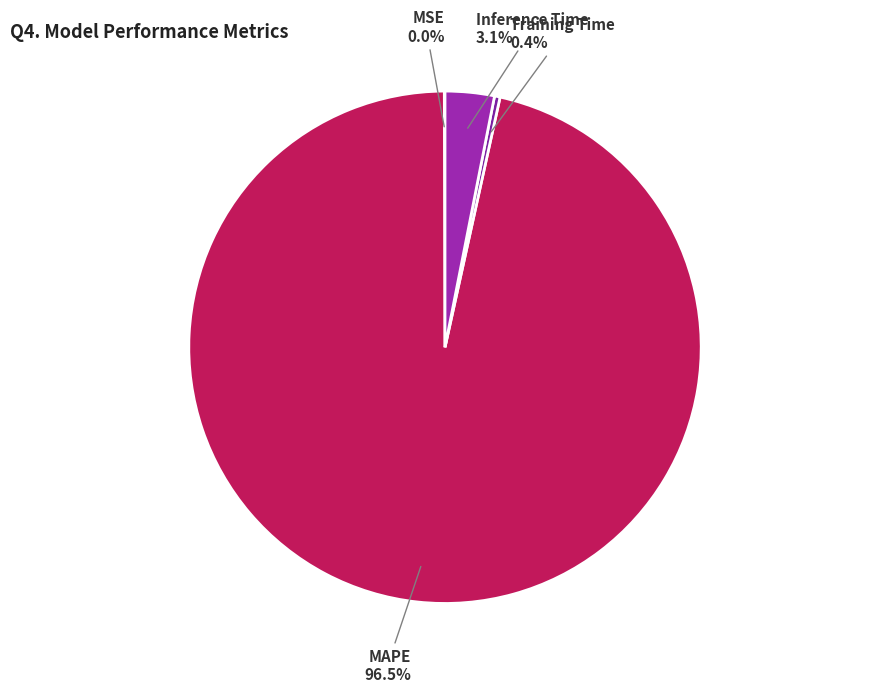

Which category has the biggest portion of the pie?

MAPE